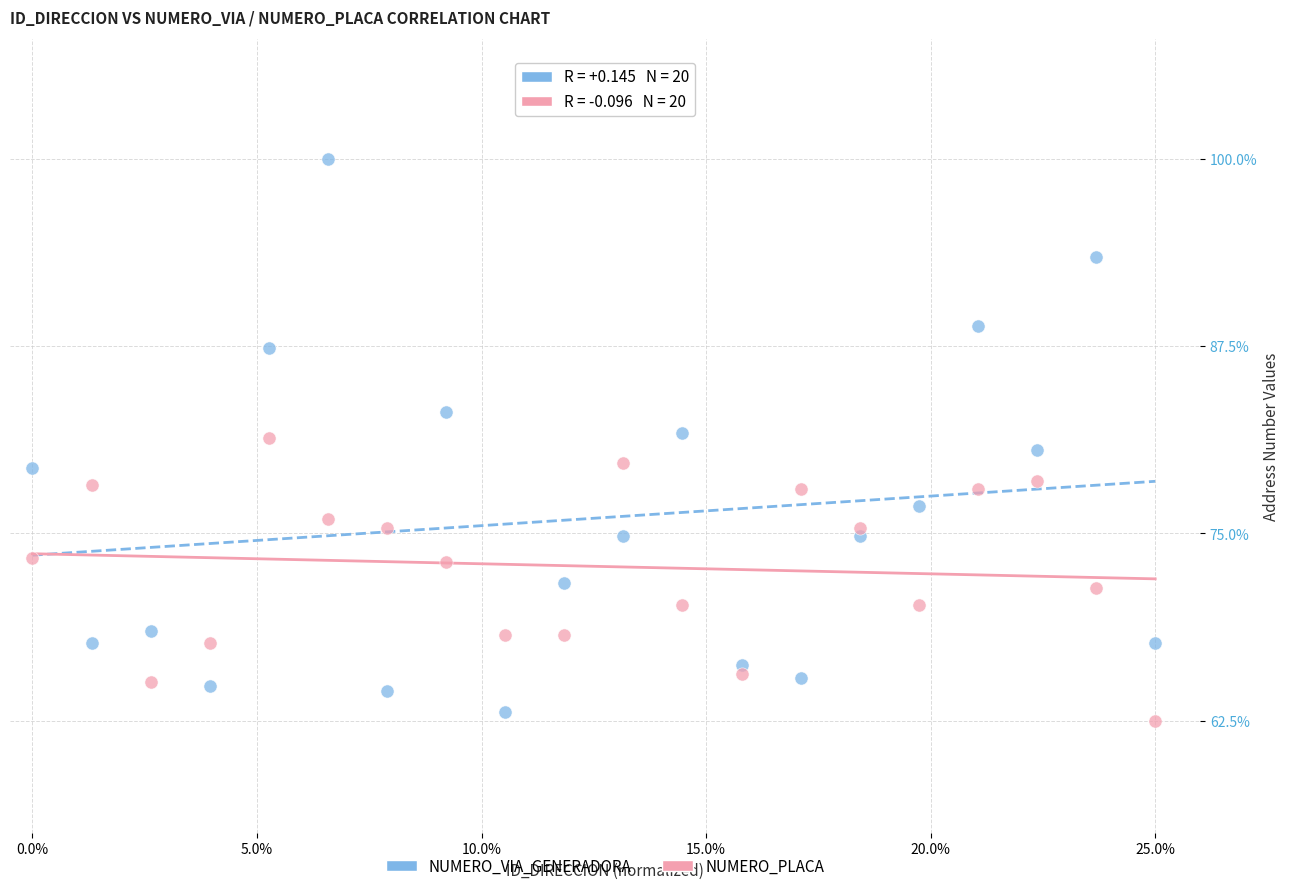

What are all the series names shown in the legend?

NUMERO_VIA_GENERADORA, NUMERO_PLACA